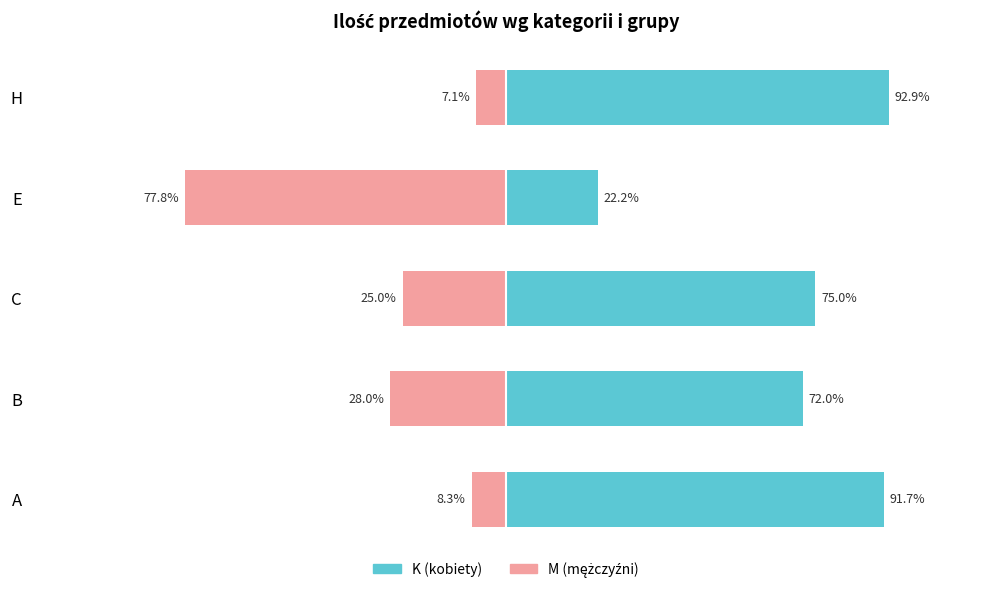

How many values in the M series are below -25?

2